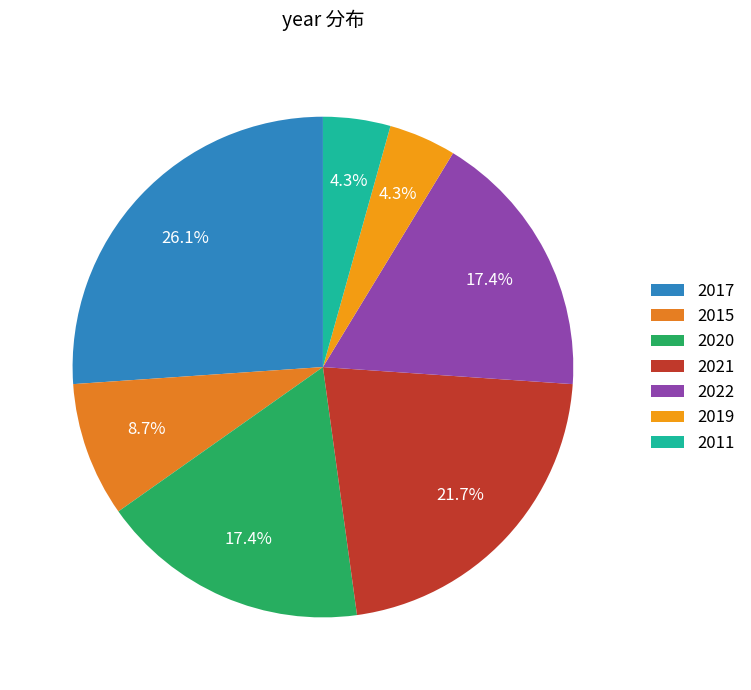

True or false: 2021 accounts for 22% of the total.

True